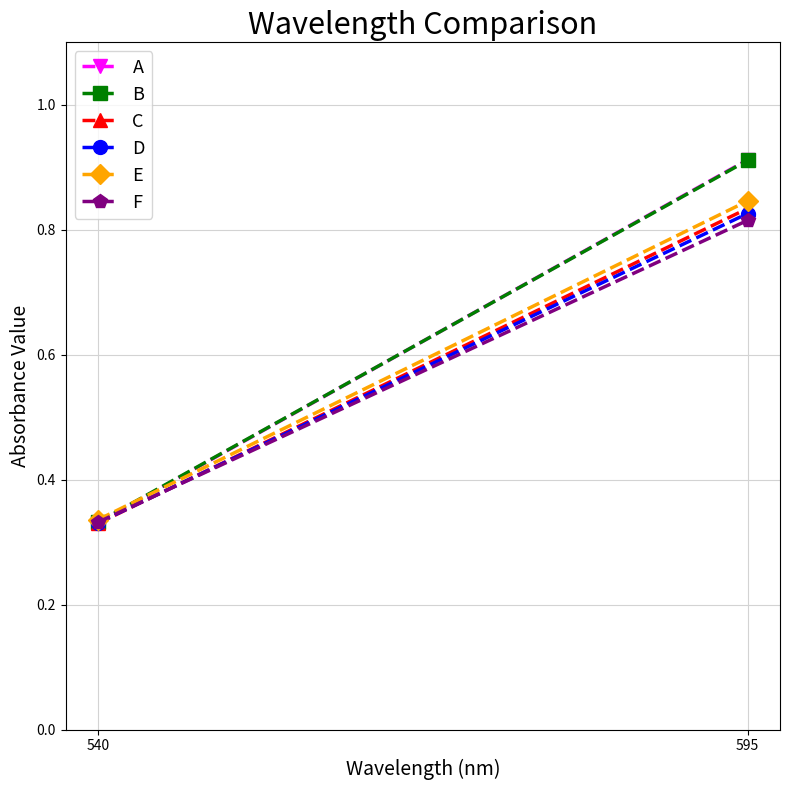

Where is A nearest to the value 0?

540